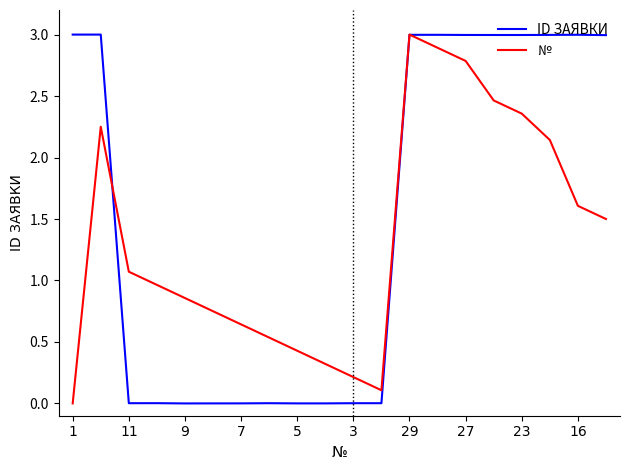

Rank the series by their average value, from lowest to highest.

№, ID ЗАЯВКИ